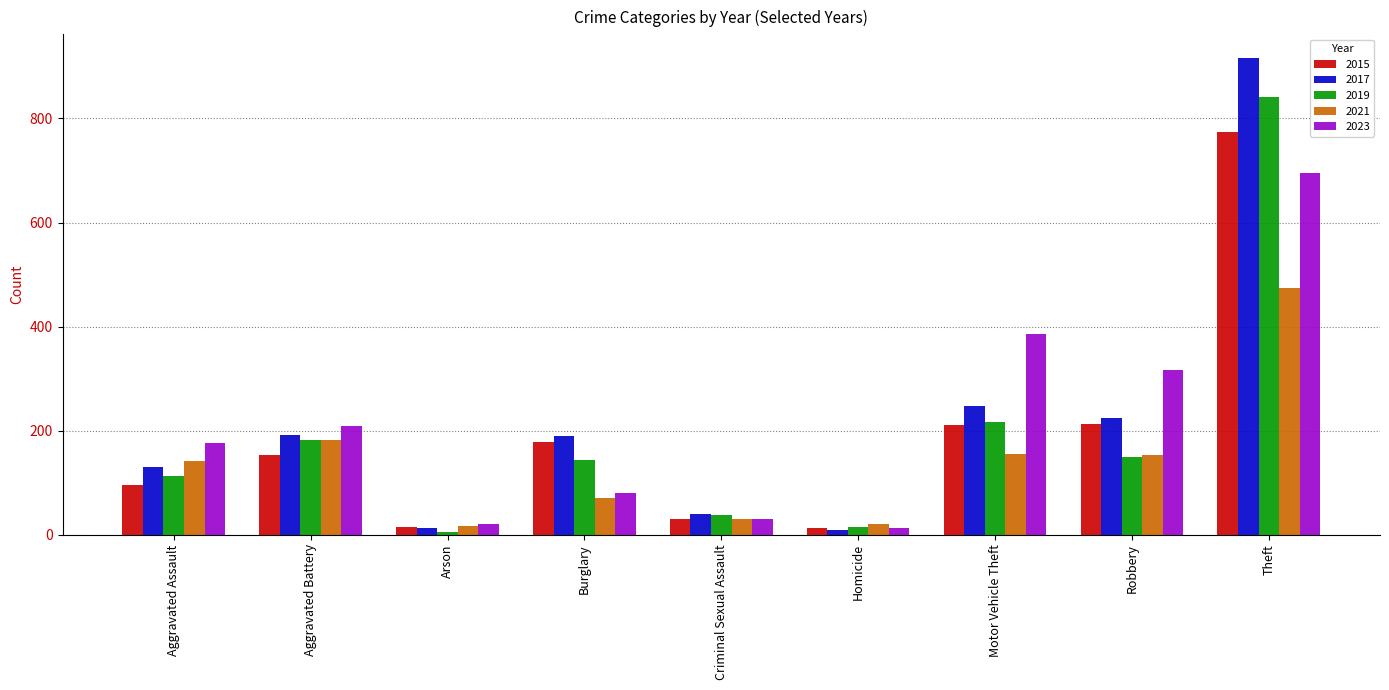

What is the difference between the maximum and second lowest values in the 2021 series?

454